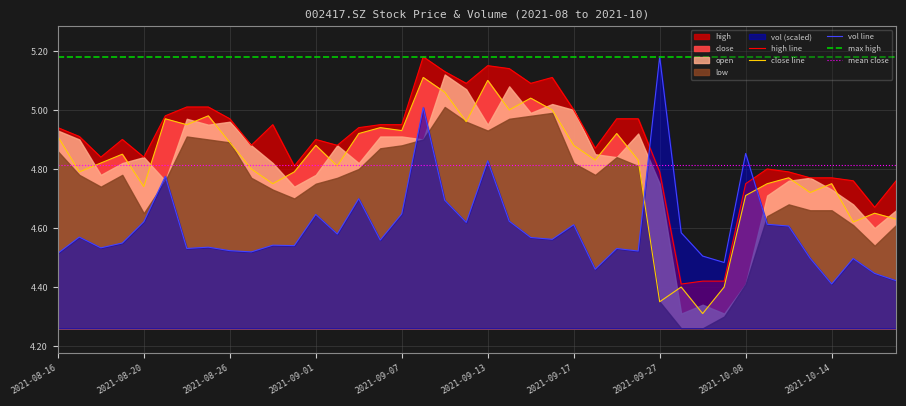

Is it true that vol equals 1.4 at 20210903?

False